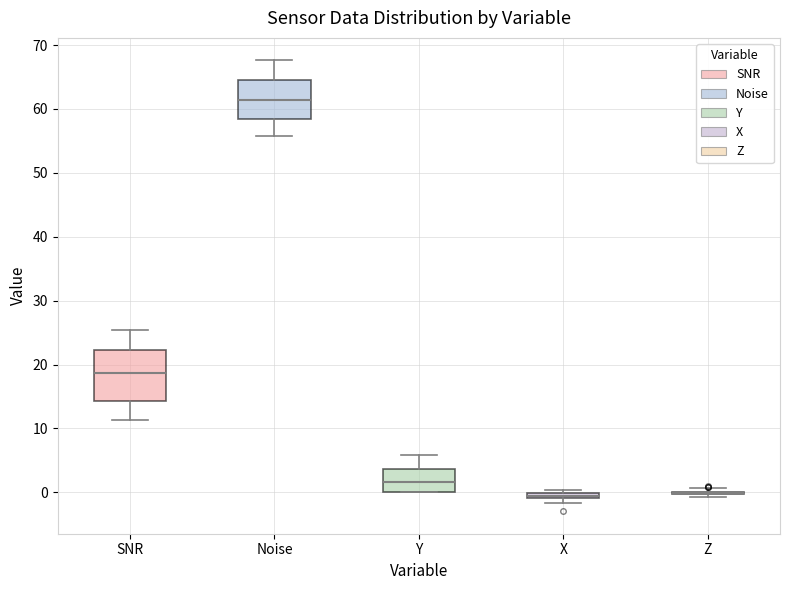

Where is the upper edge of the box for Y on the y-axis? The values are not printed on the chart, so give them approximately, as read against the axis.

4